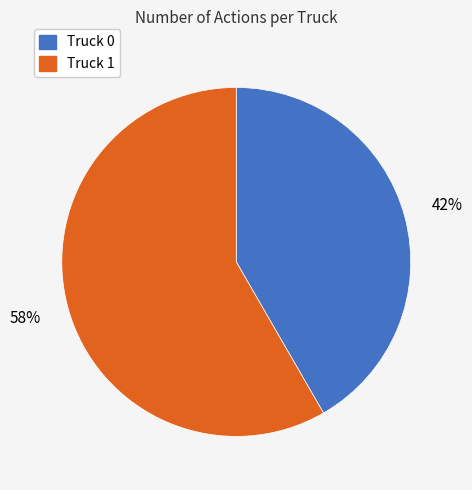

Which has a higher value, Truck 0 or Truck 1?

Truck 1